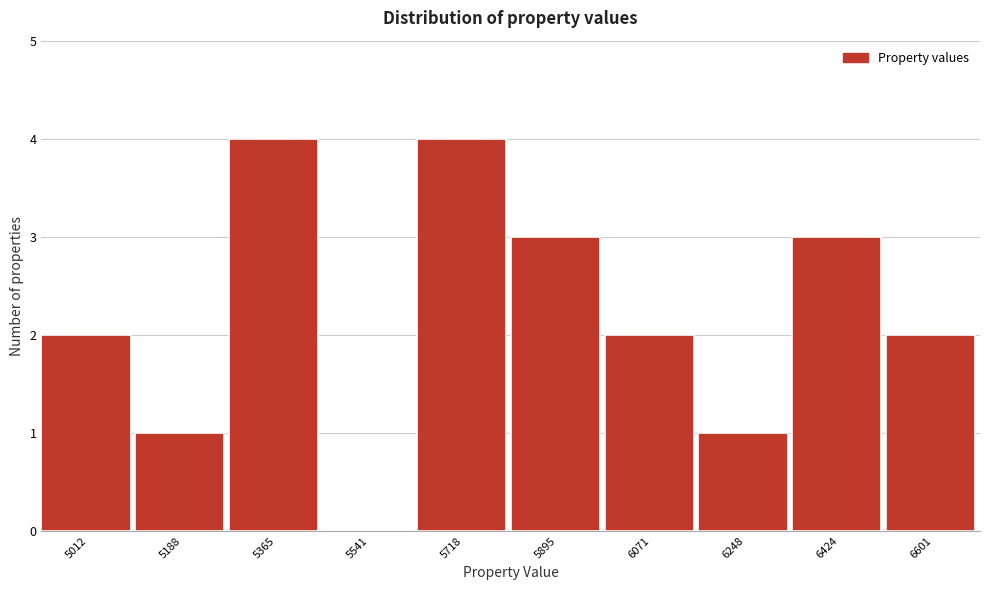

Reading left to right, extract all data points from this chart.

5012=2	5188=1	5365=4	5541=0	5718=4	5895=3	6071=2	6248=1	6424=3	6601=2